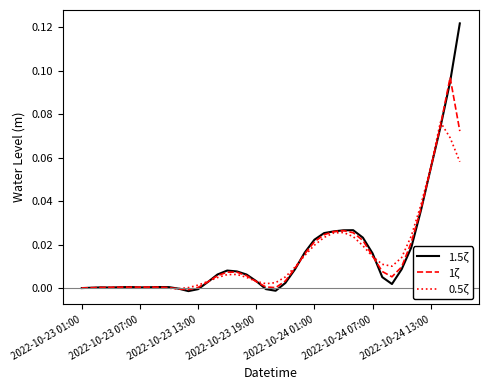

Which series has the widest spread of values?

1.5ζ